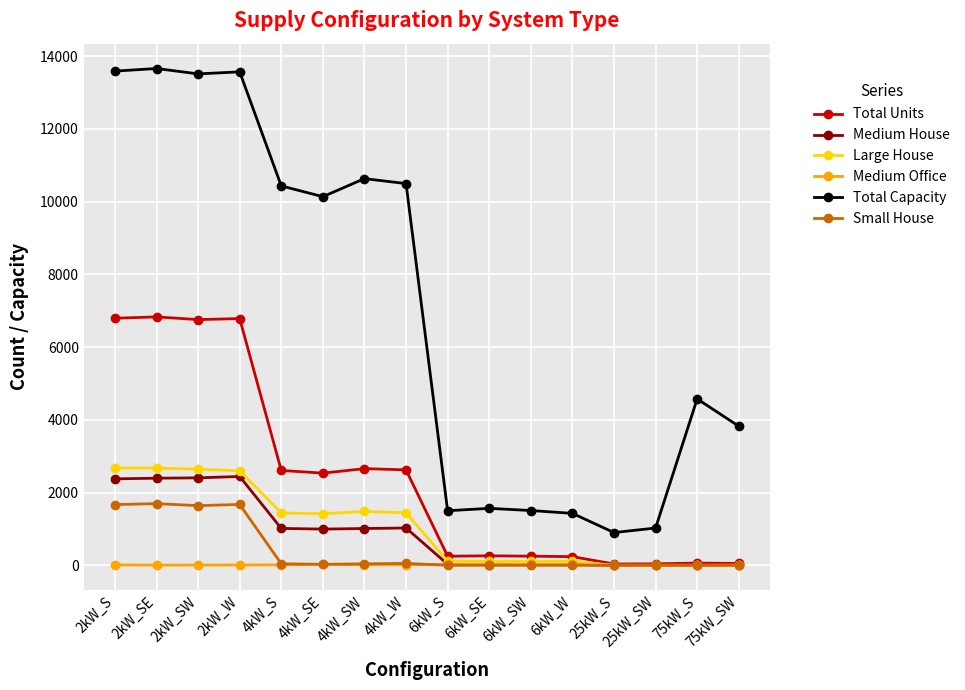

True or false: Small House and Total Capacity cross at least once.

False